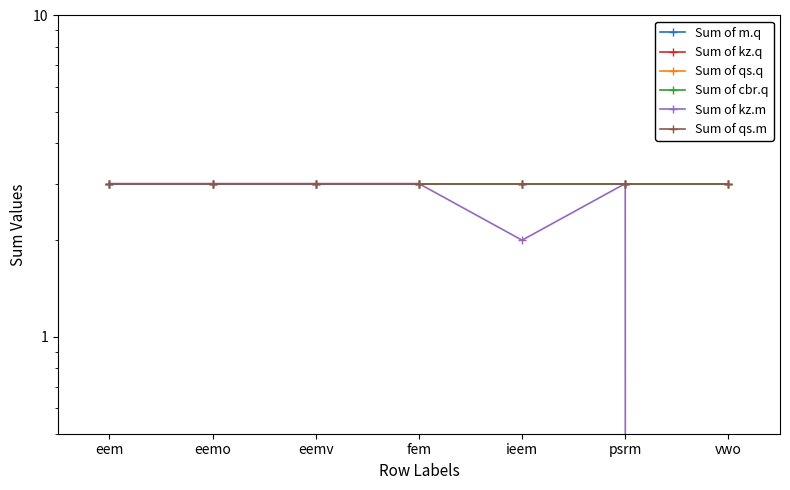

True or false: Sum of qs.m has more than 2 points higher than both neighbors.

False